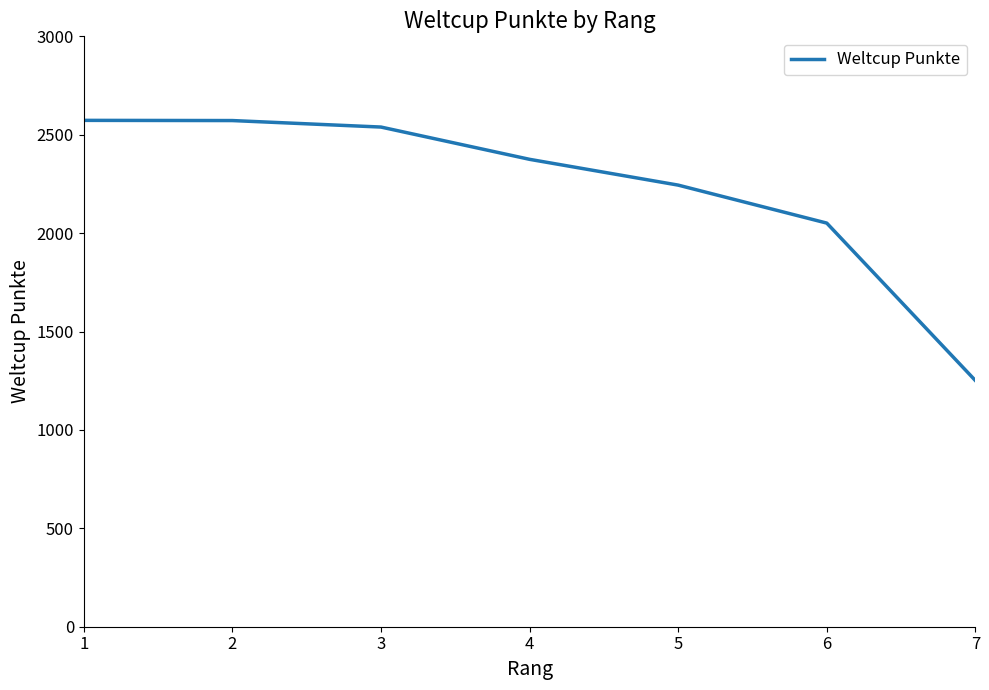

How many distinct data groups are displayed?

1